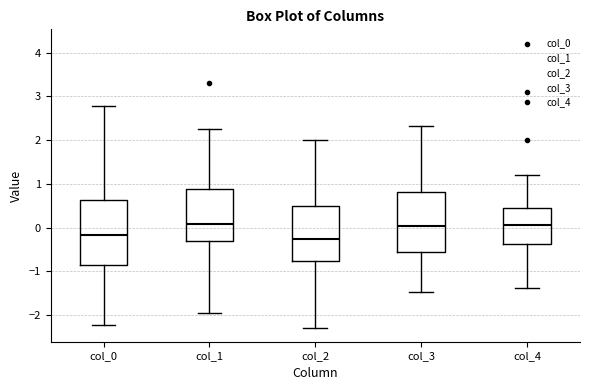

Where is the upper edge of the box for col_4 on the y-axis? The values are not printed on the chart, so give them approximately, as read against the axis.

0.5